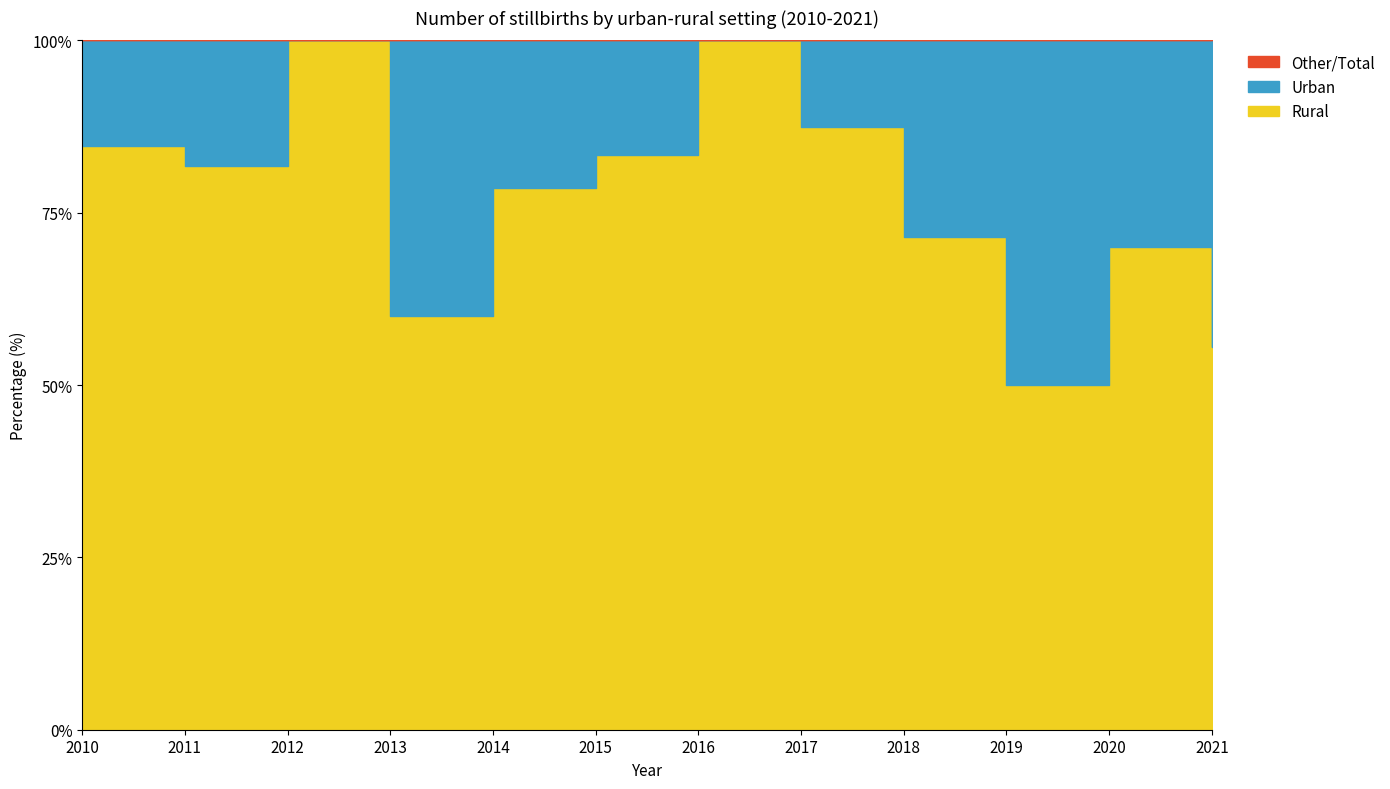

Which category has the lowest value across all series?

2012